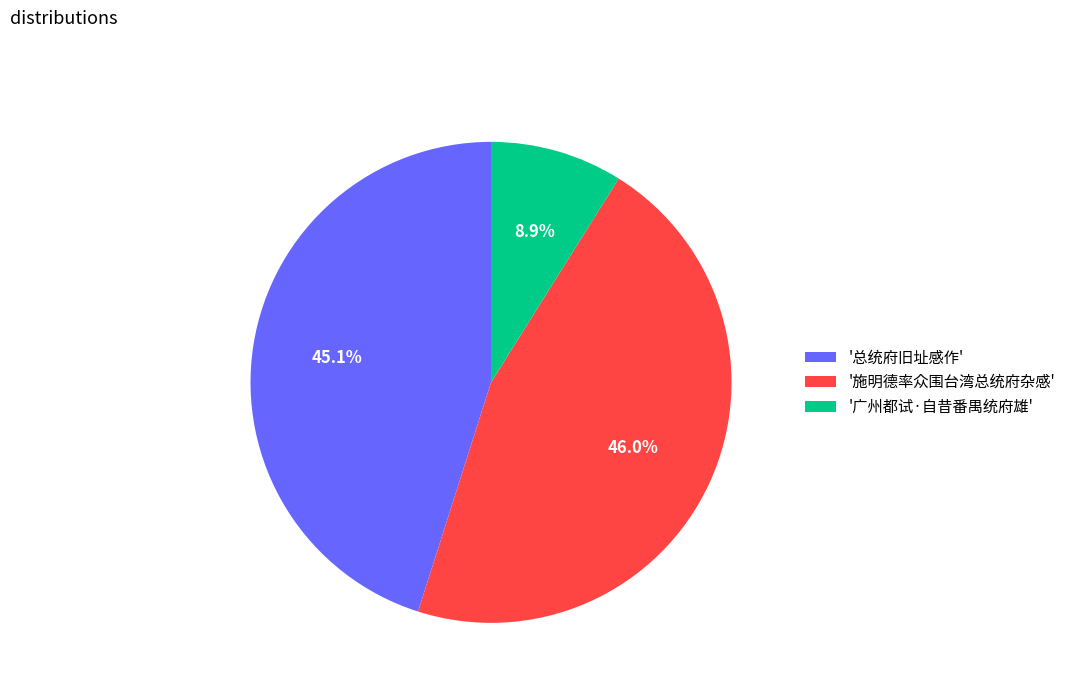

Rank the categories by value from lowest to highest.

'广州都试·自昔番禺统府雄', '总统府旧址感作', '施明德率众围台湾总统府杂感'